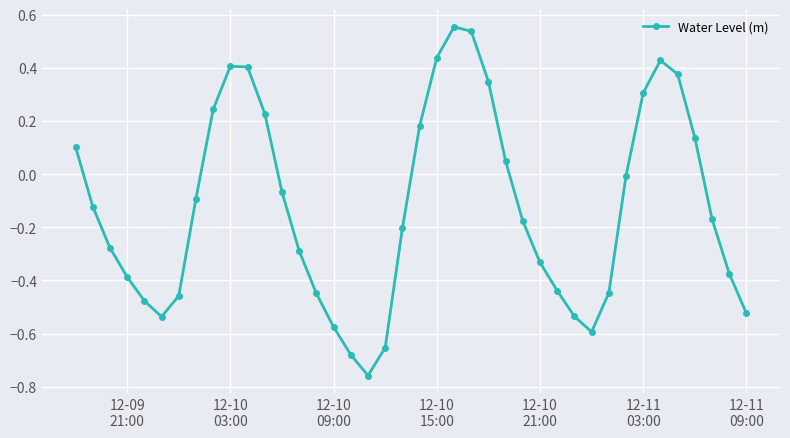

How many points are lower than both their immediate neighbors (excluding endpoints)?

3